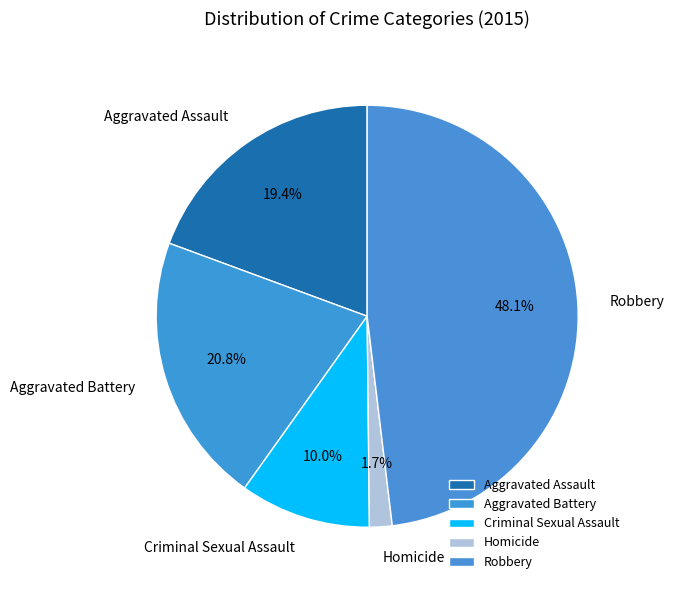

What is the smallest slice in the pie chart?

Homicide